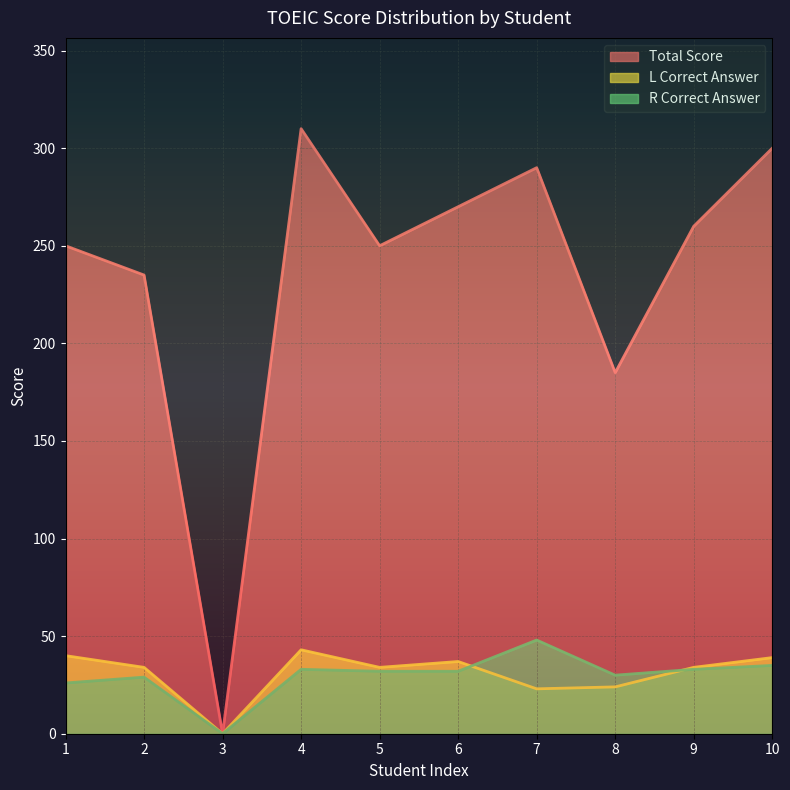

Where does the L Correct Answer series first go above 34?

1